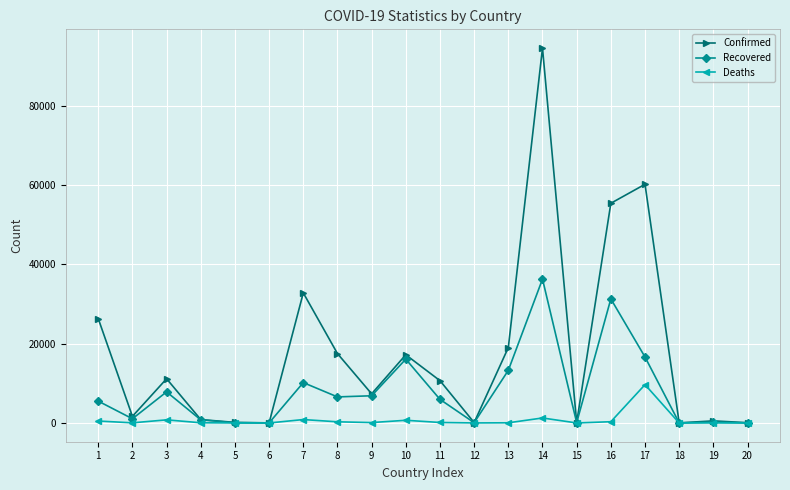

Does the chart display data point markers on the line(s)?

Yes